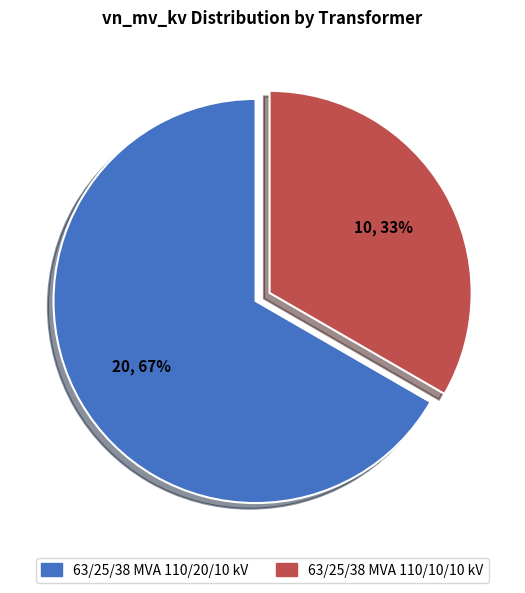

What is the largest slice in the pie chart?

63/25/38 MVA 110/20/10 kV